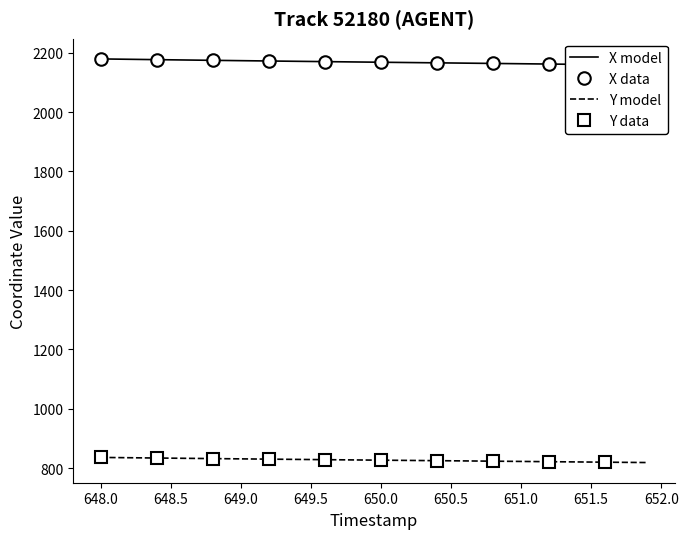

What is the lowest value of the Y model series?

818.9